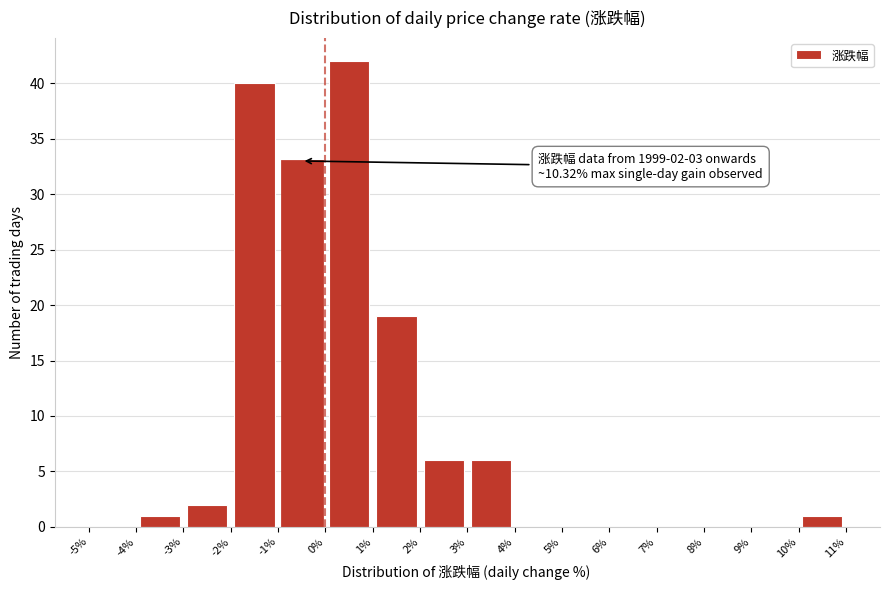

Which range on the x-axis has the tallest bar?

0% to 1%